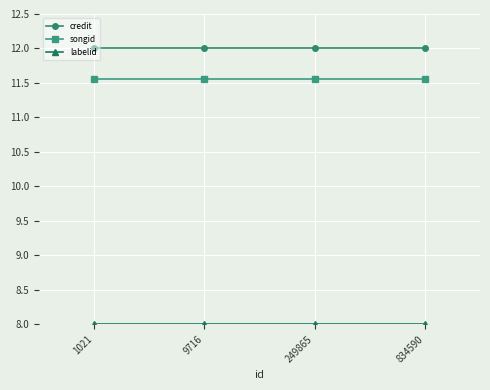

Which series has the largest total across all categories?

credit